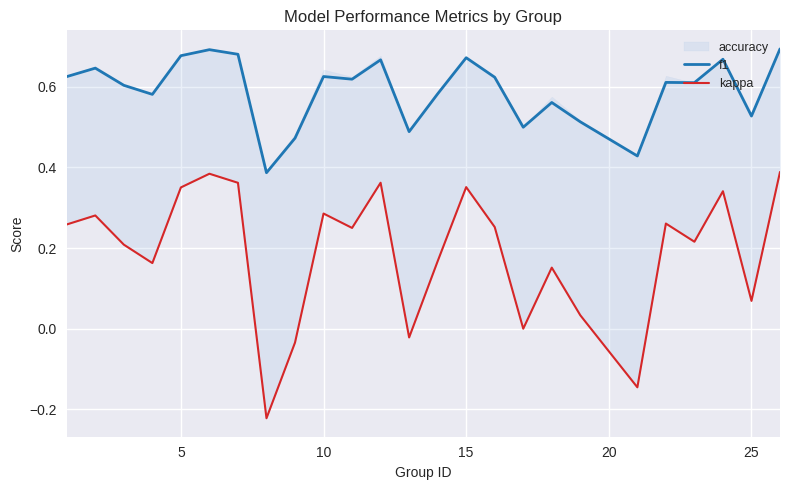

True or false: f1 and kappa intersect in this chart.

False